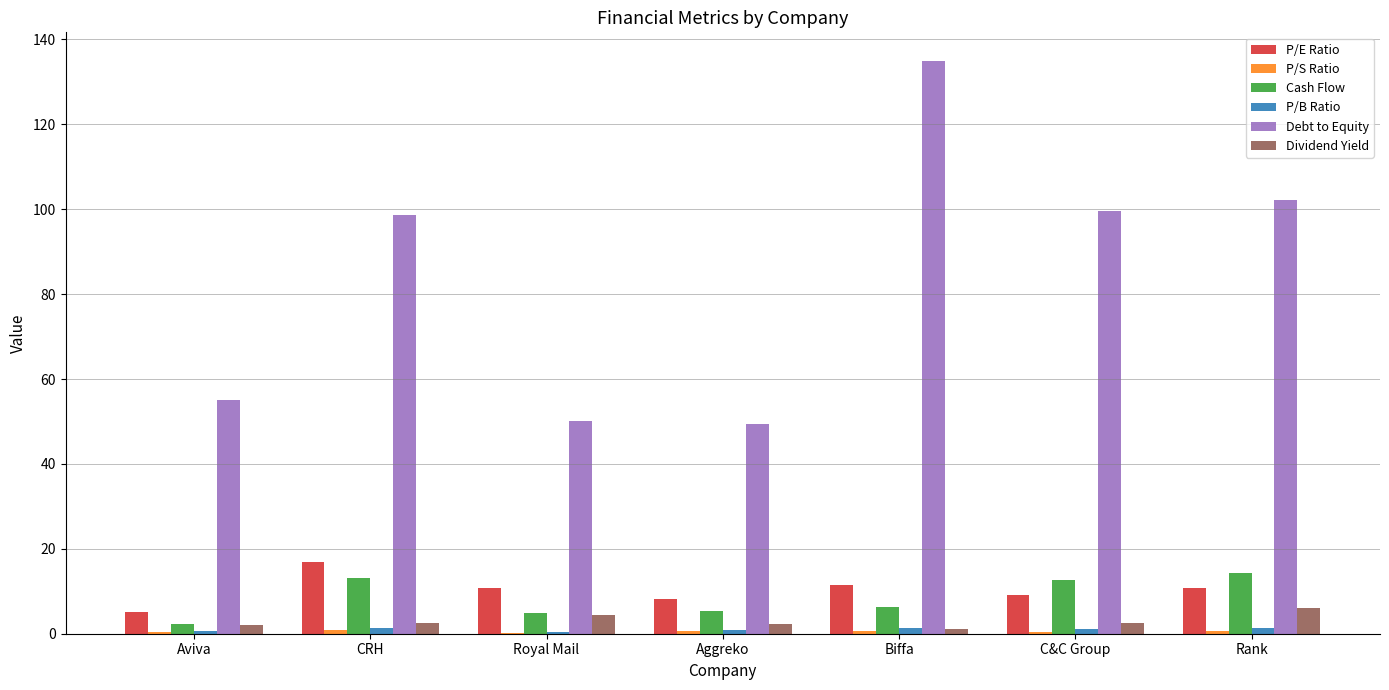

The Debt to Equity series shows 102.2 at Rank. True or false?

True